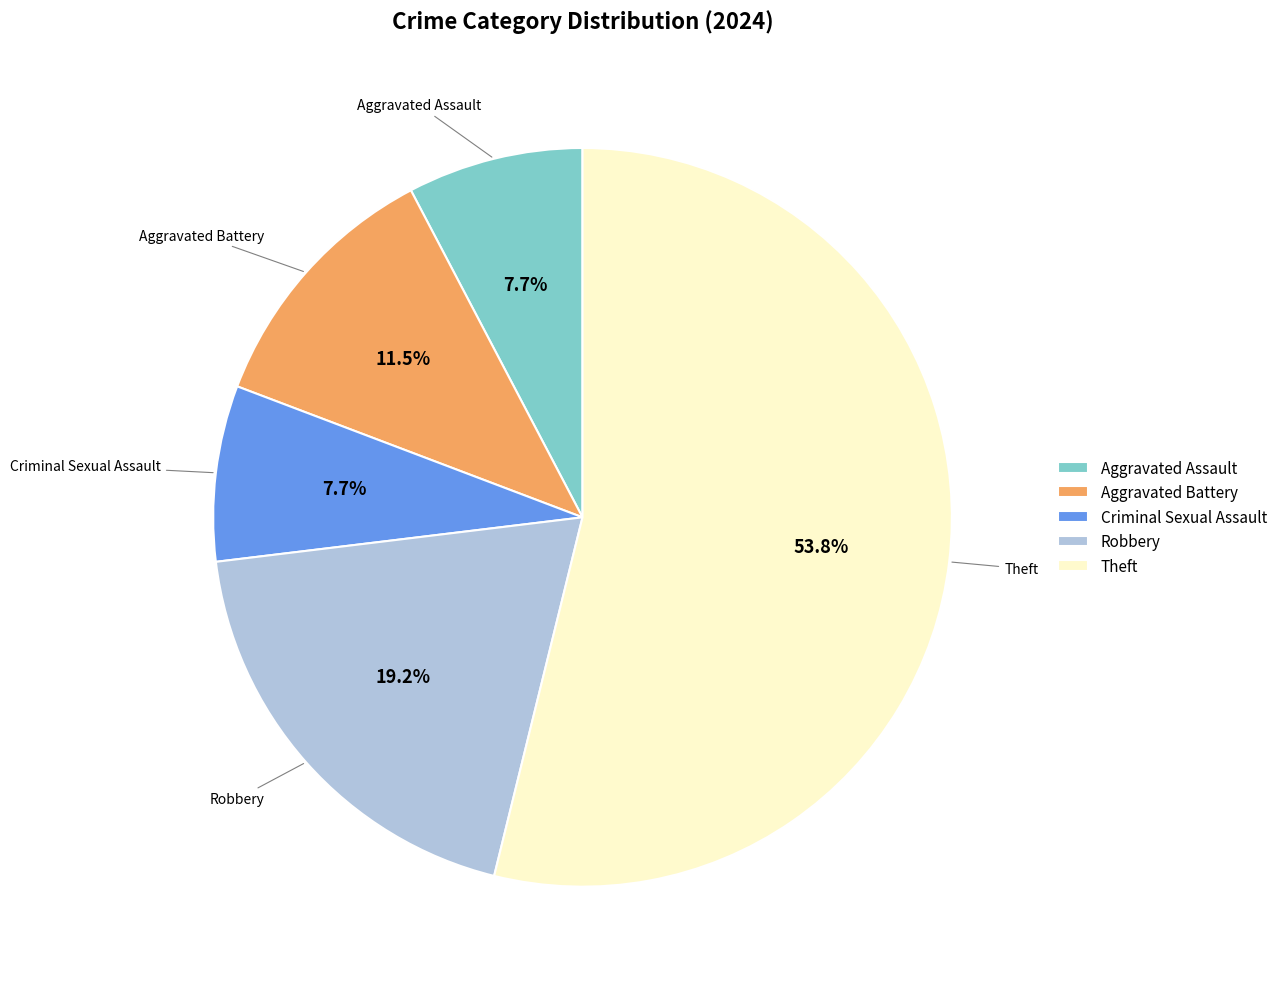

Is there any slice that represents more than half of the pie?

Yes